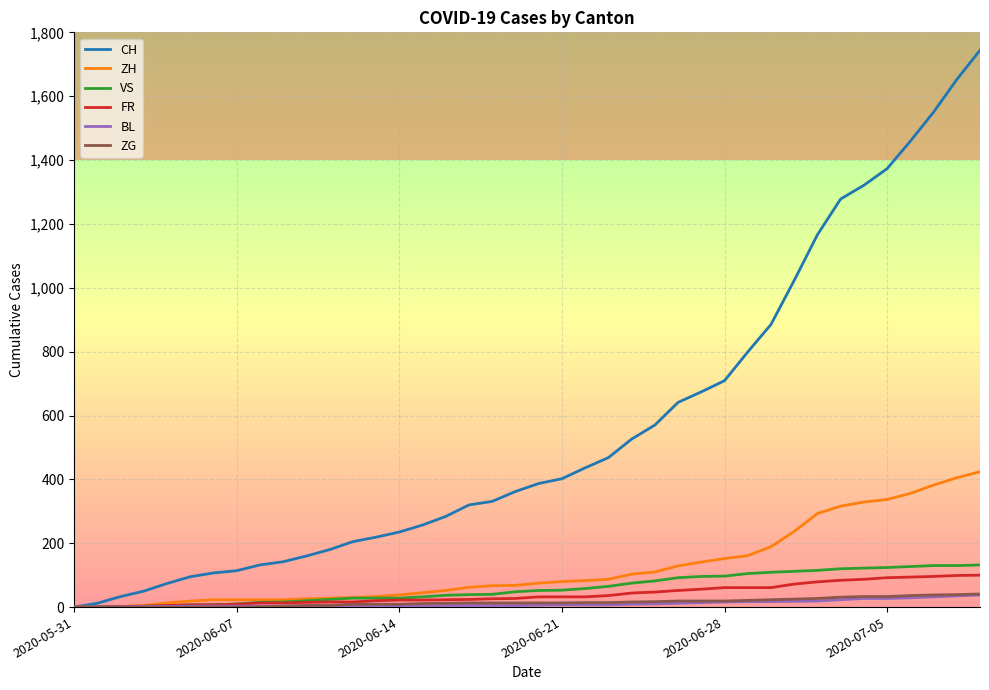

Which series has the largest total across all categories?

CH